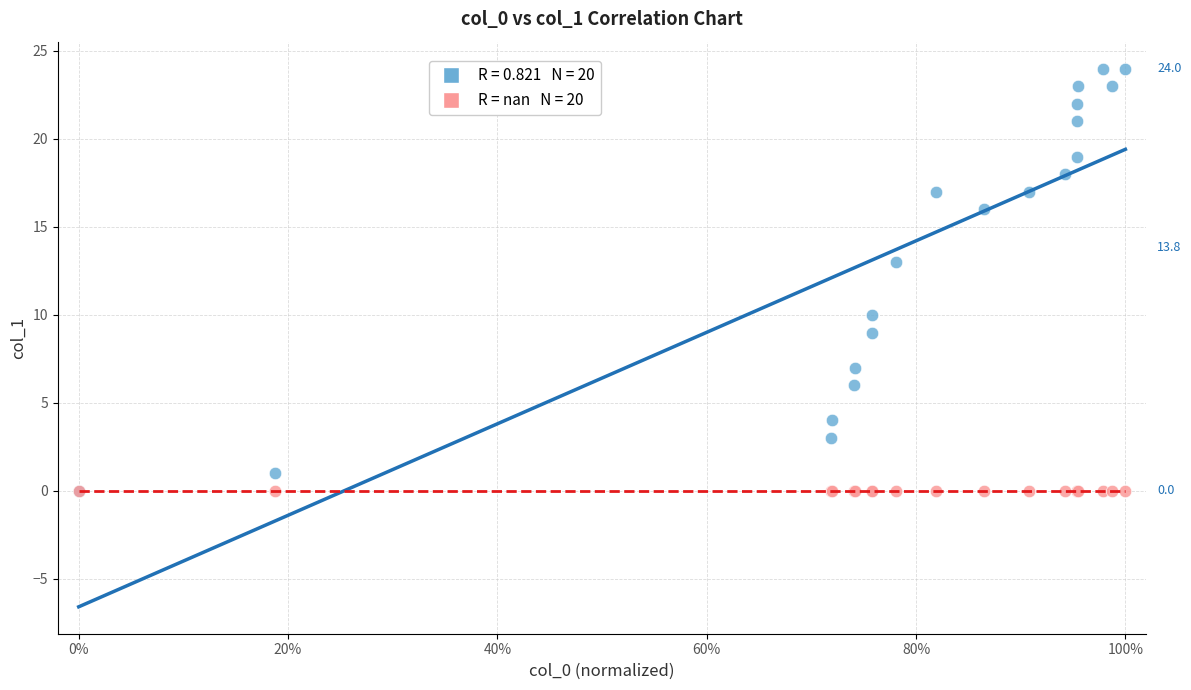

Across all series, what Y value is closest to 12?

13